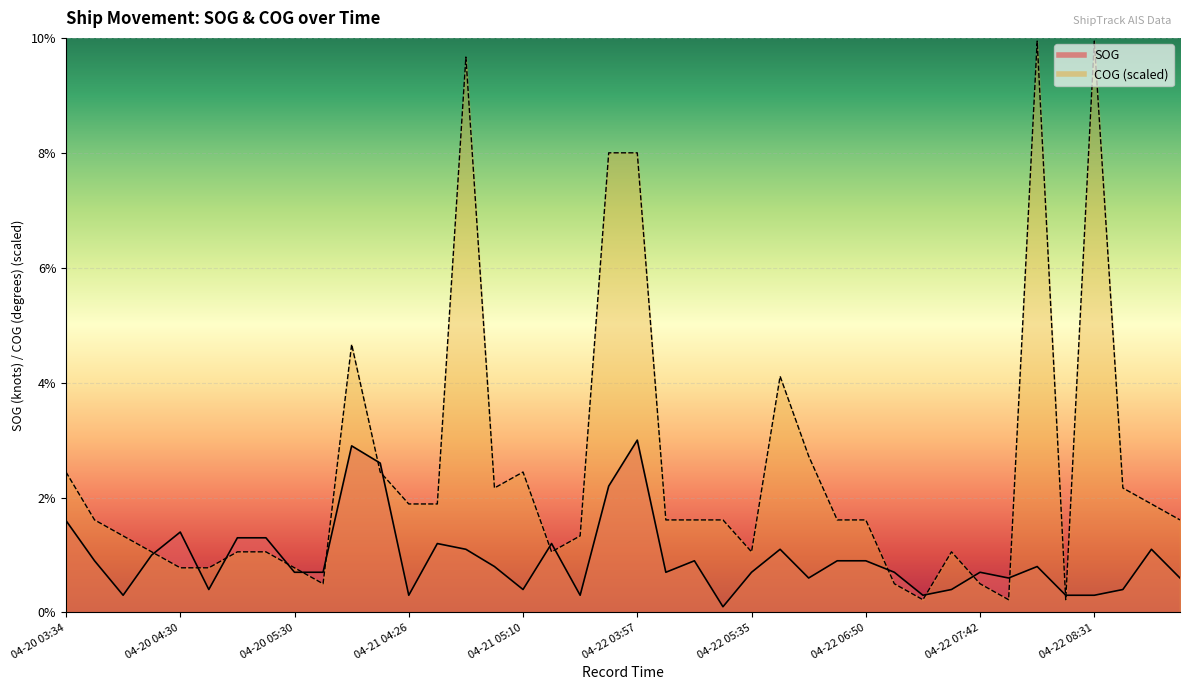

At which category does the chart reach its peak across all series?

34